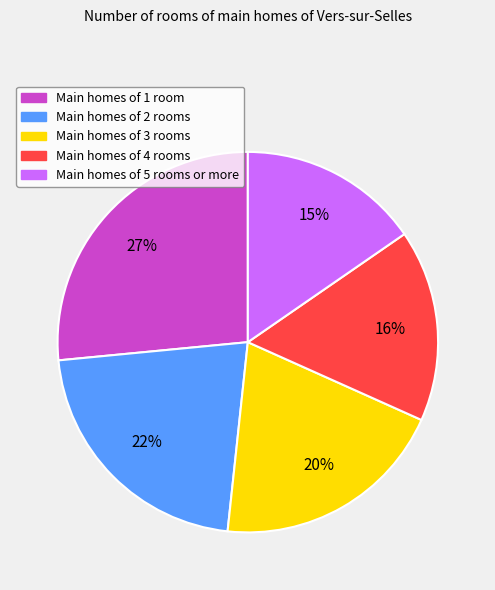

Is there a majority slice in this chart?

No